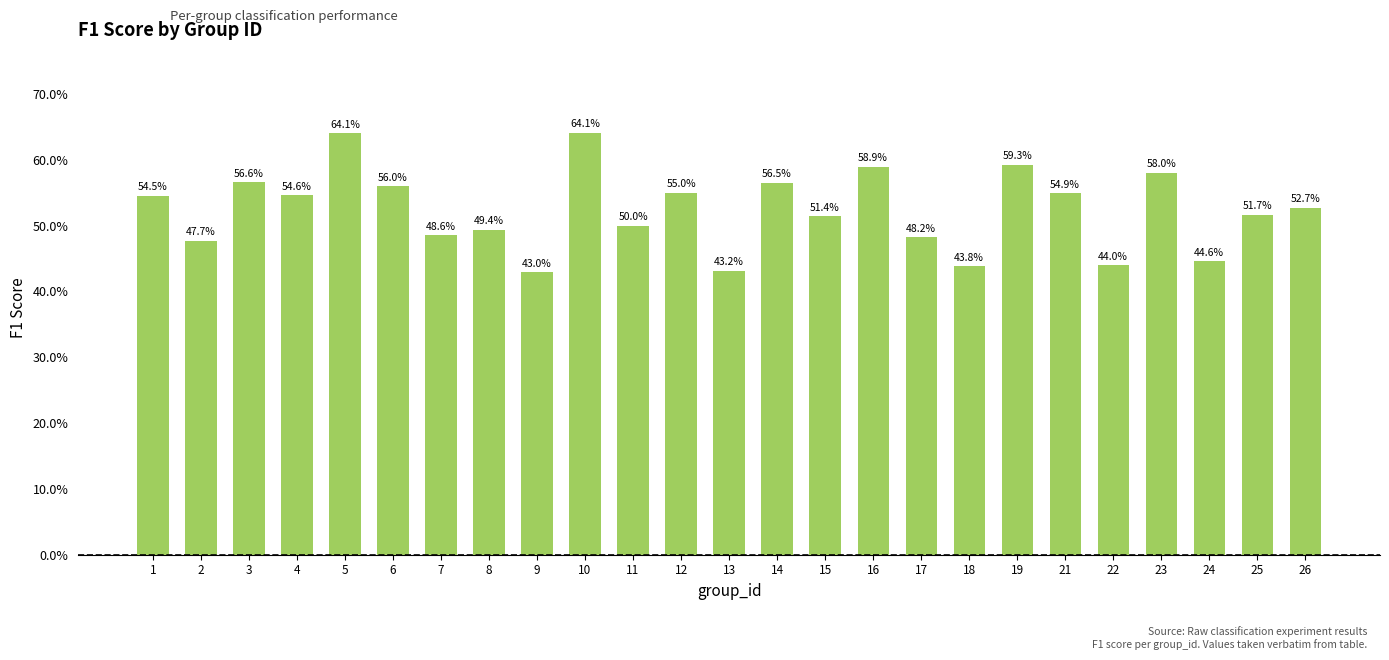

What is the sum of all values?

13.1